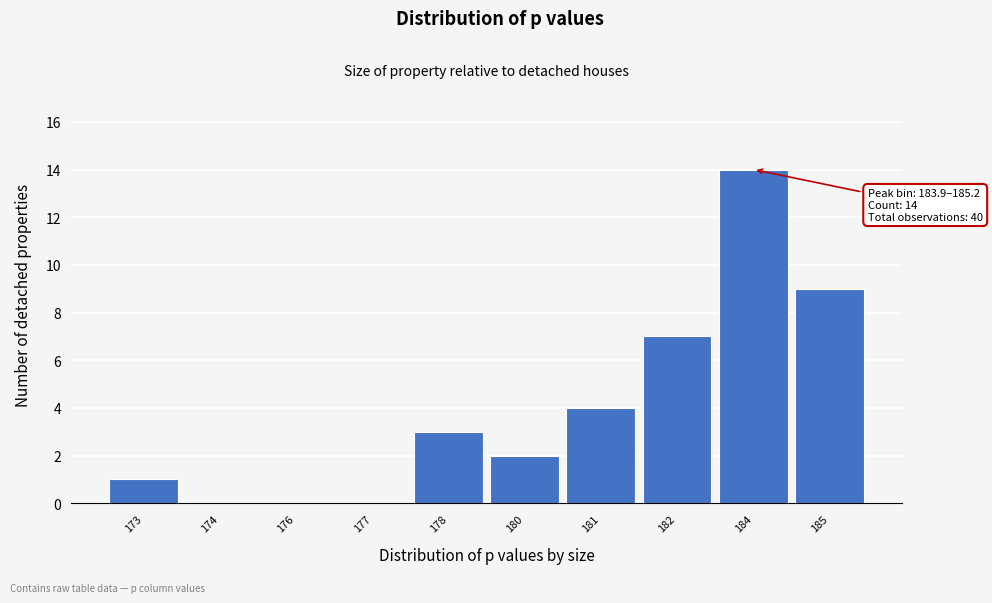

Reading right to left, what are all the values shown in this chart?

185=9	184=14	182=7	181=4	180=2	178=3	177=0	176=0	174=0	173=1